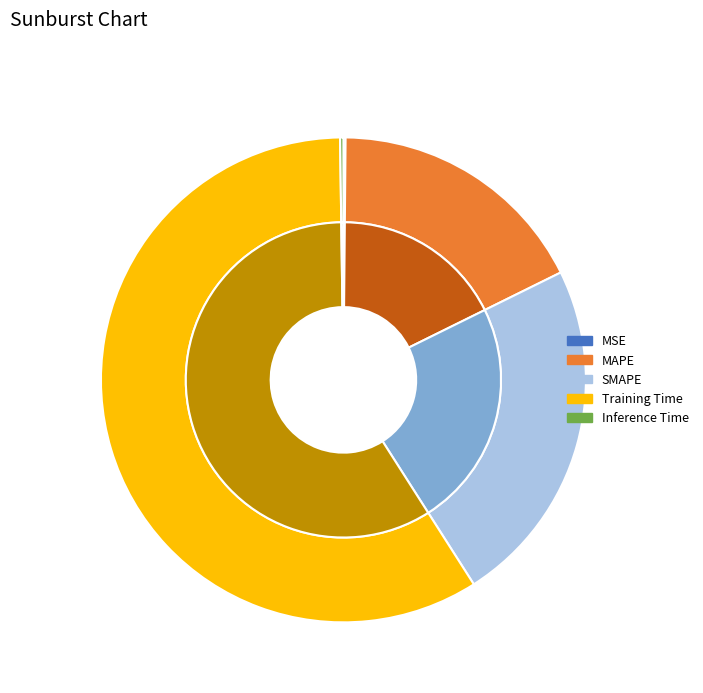

Count the number of slices in the pie.

5